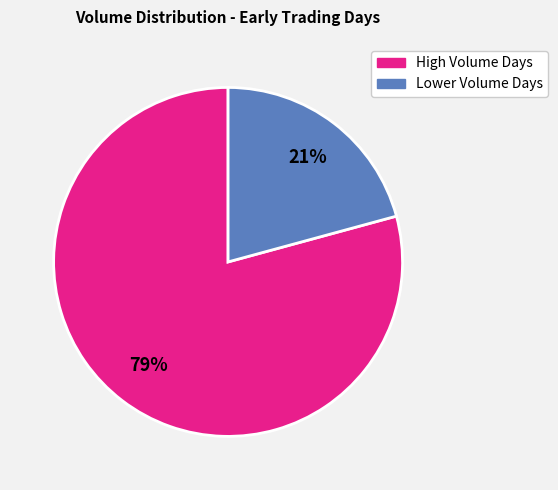

Is there a majority slice in this chart?

Yes